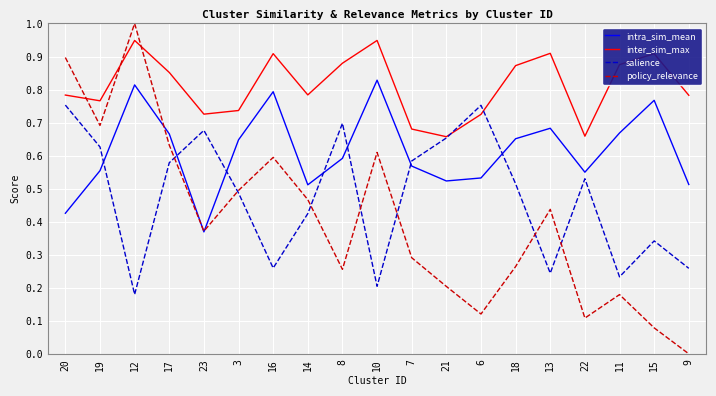

The policy_relevance series shows 0.1 at 6. True or false?

True